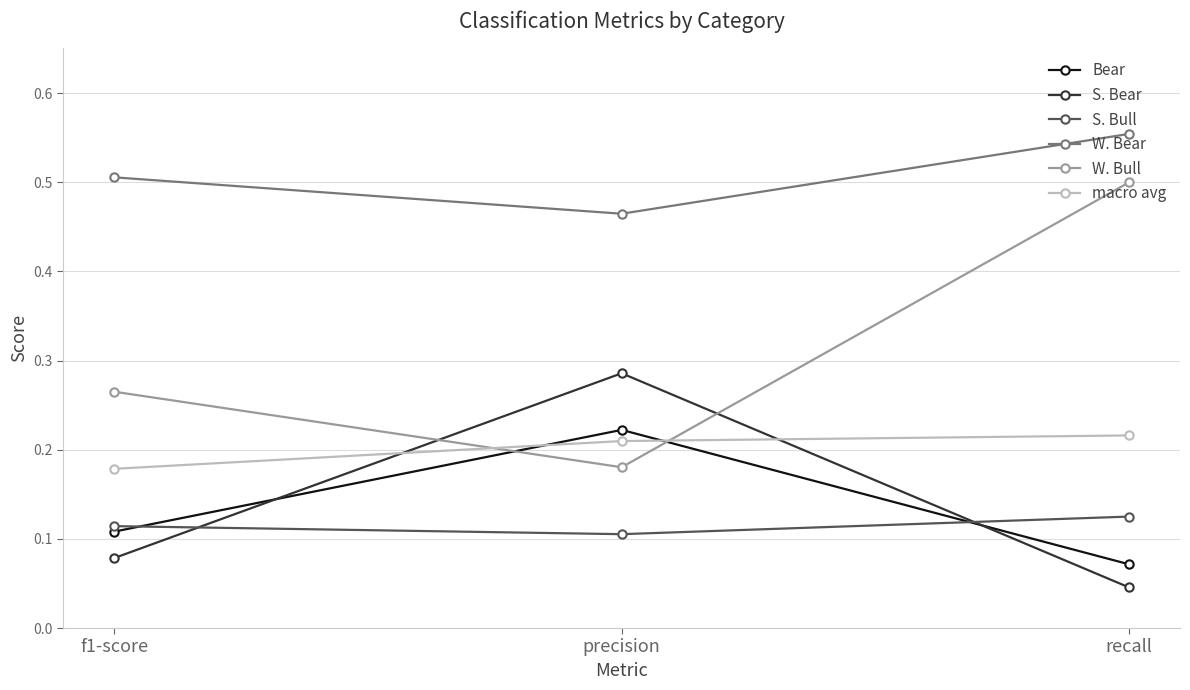

Does the chart have visible grid lines?

Yes